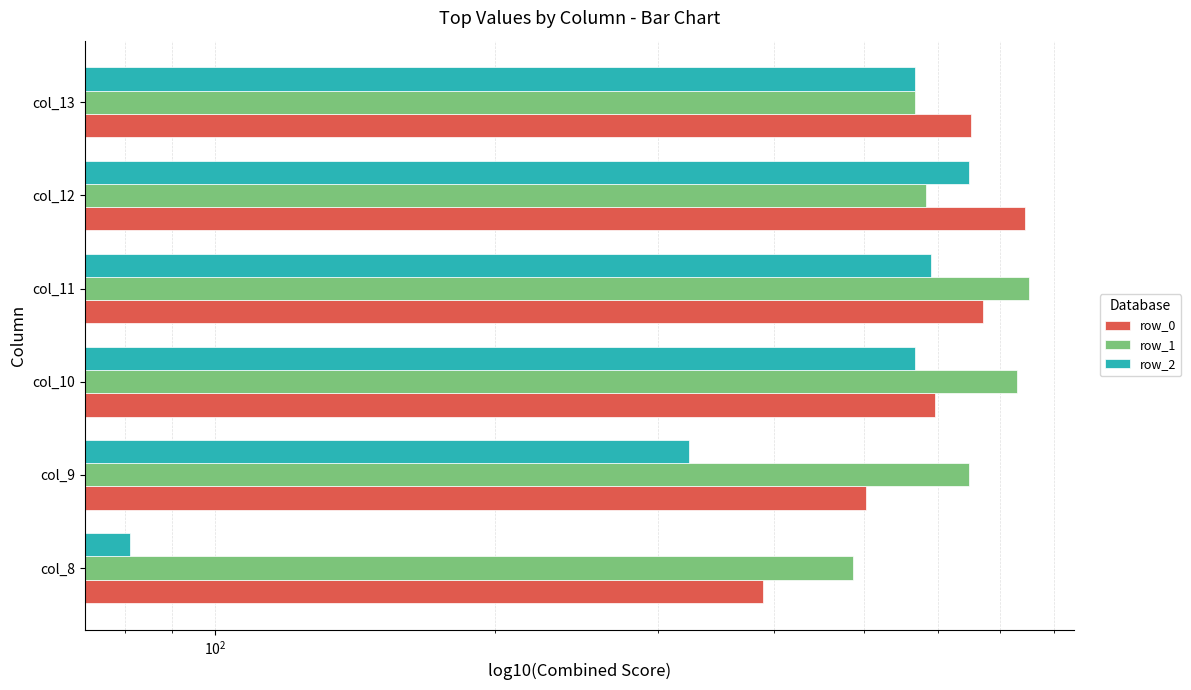

What is the average value of the row_0 series?

592.2